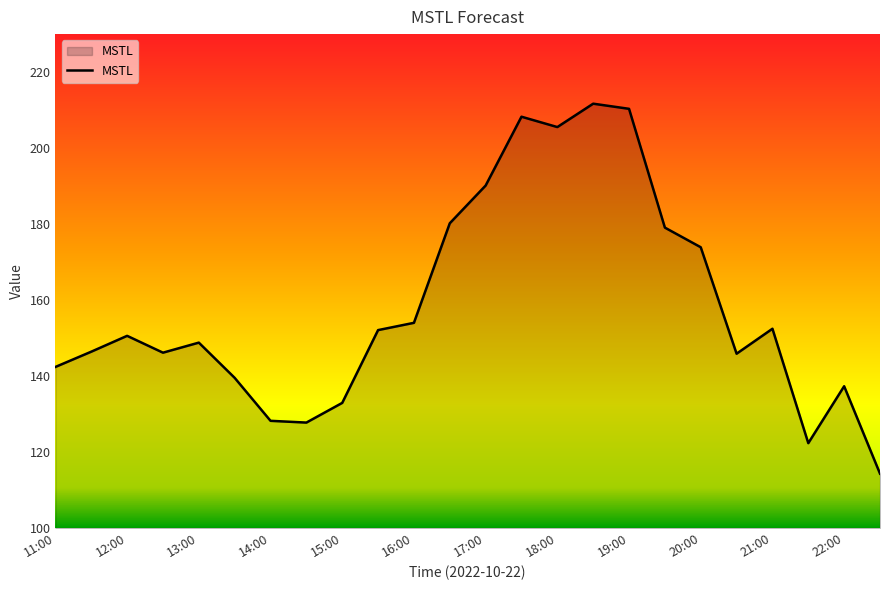

What is the minimum value shown in the chart?

114.3